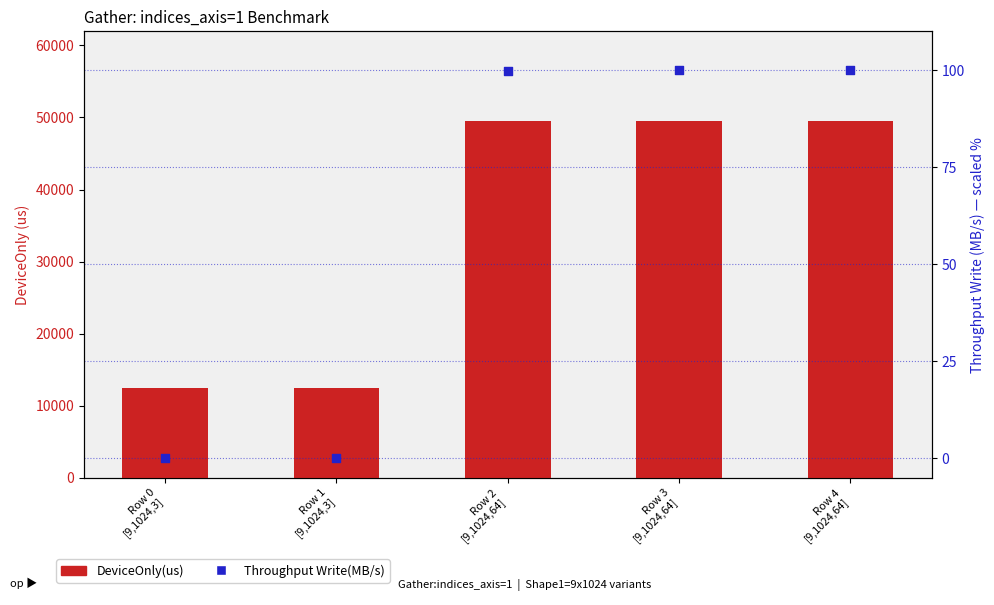

Which series reaches the maximum Y coordinate?

DeviceOnly(us)